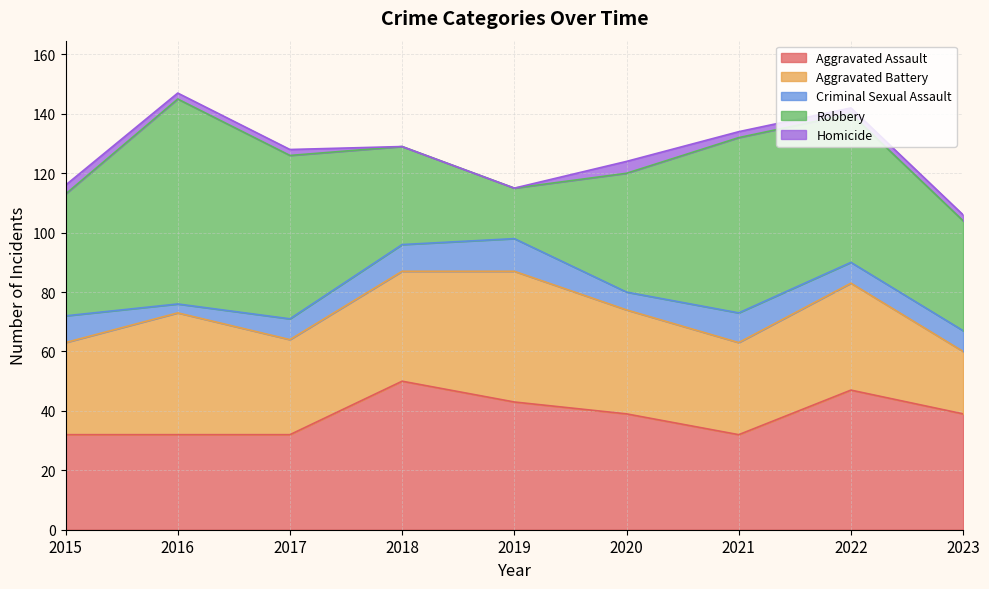

What are all the series names shown in the legend?

Aggravated Assault, Aggravated Battery, Criminal Sexual Assault, Robbery, Homicide